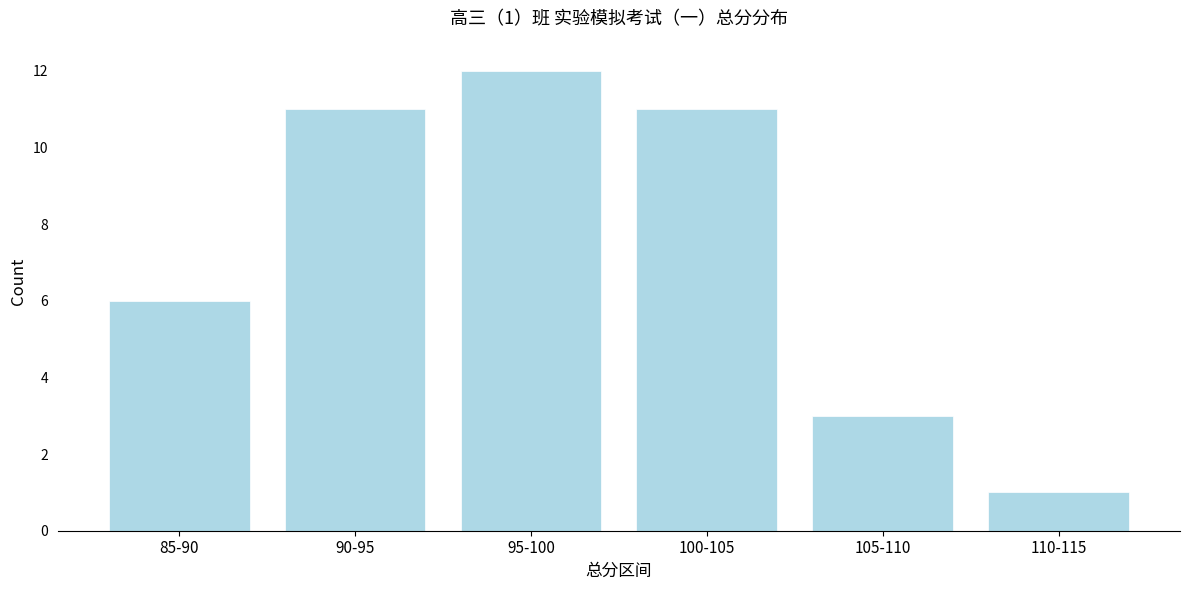

Reading right to left, extract all data points from this chart.

110-115=1	105-110=3	100-105=11	95-100=12	90-95=11	85-90=6